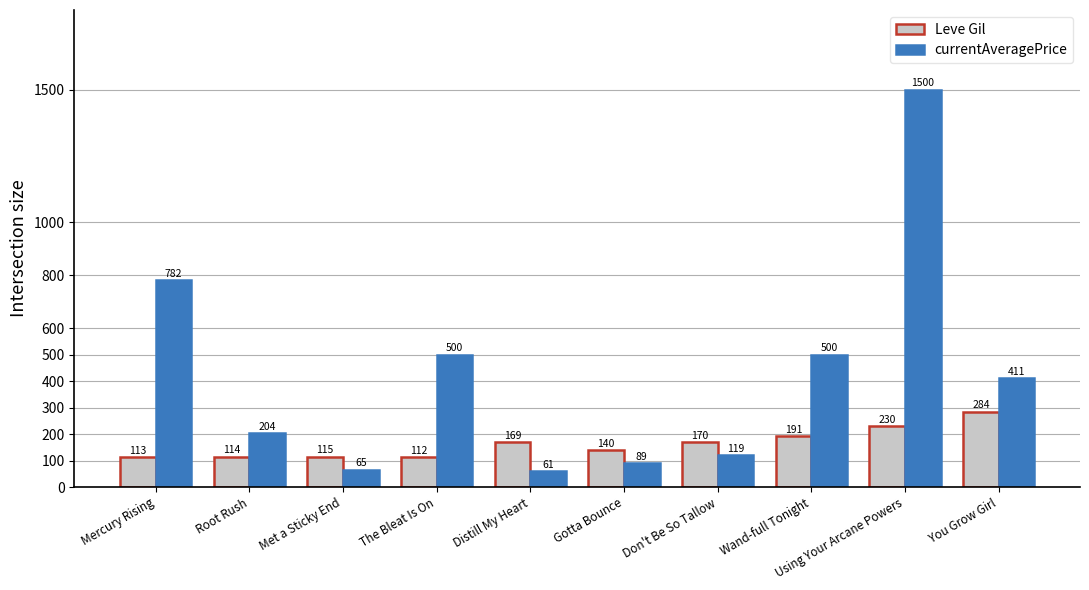

Read the Leve Gil value at The Bleat Is On.

112.0